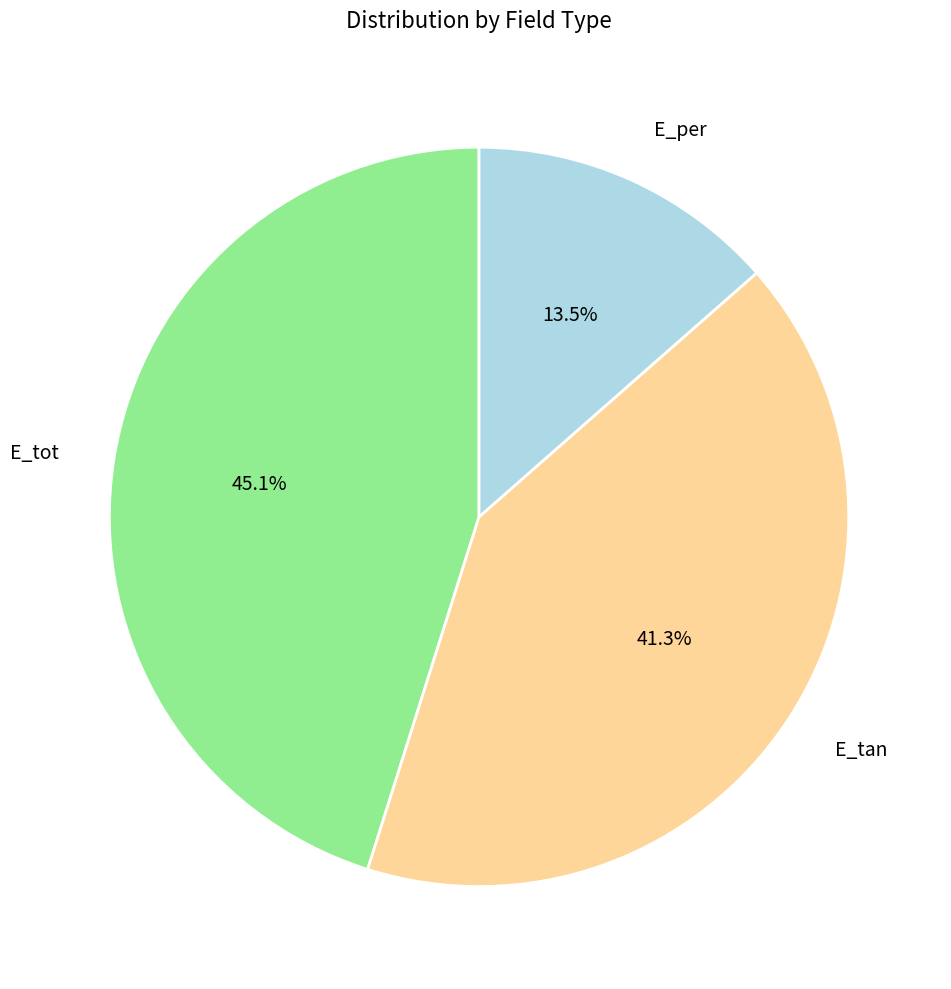

Does E_tan account for over 50% of the chart?

No